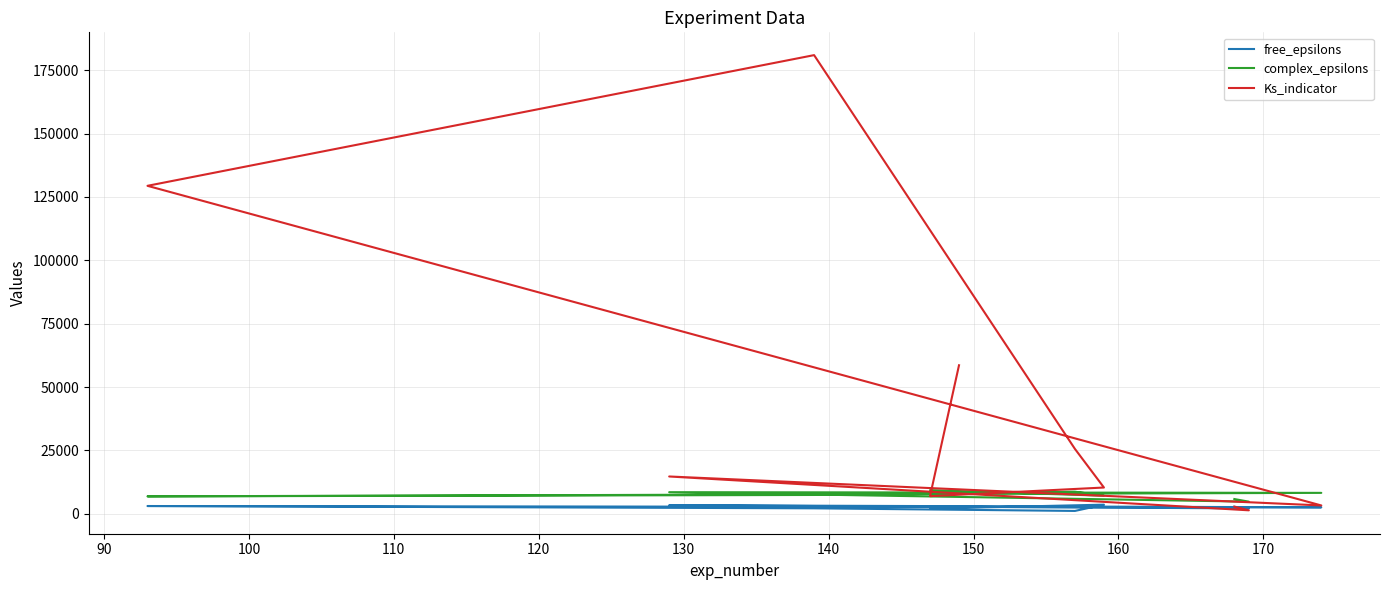

True or false: free_epsilons and complex_epsilons cross at least once.

False